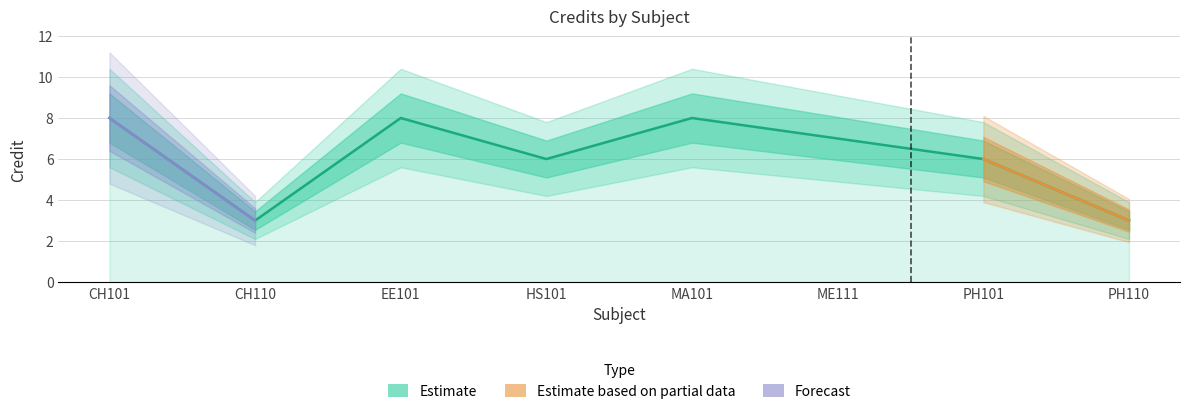

How many values are between 6 and 8?

6